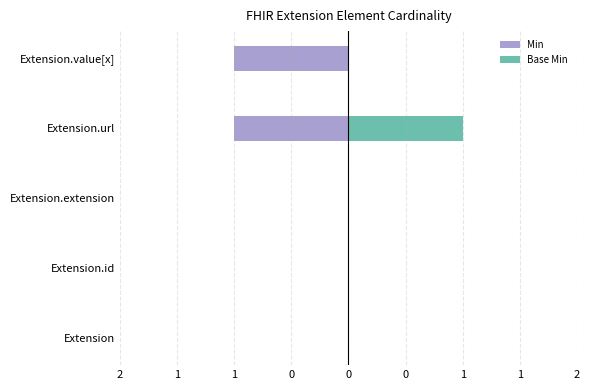

Which has a higher value, Extension.value[x] or Extension.id?

Extension.id